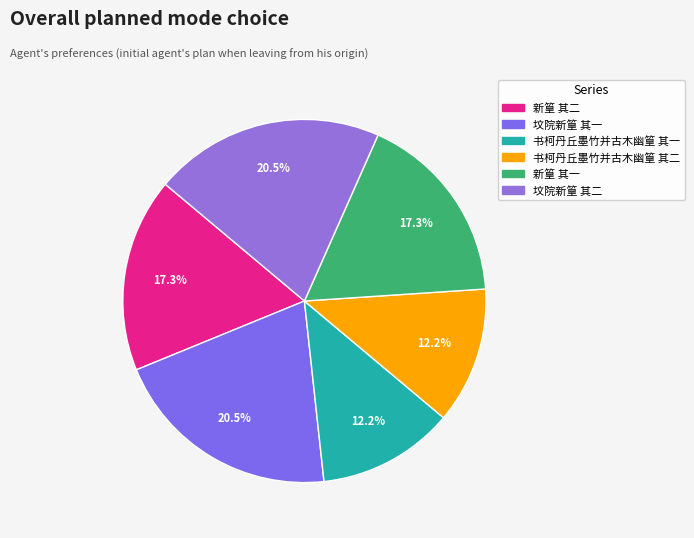

To the nearest percent, what is the average slice percentage?

17%